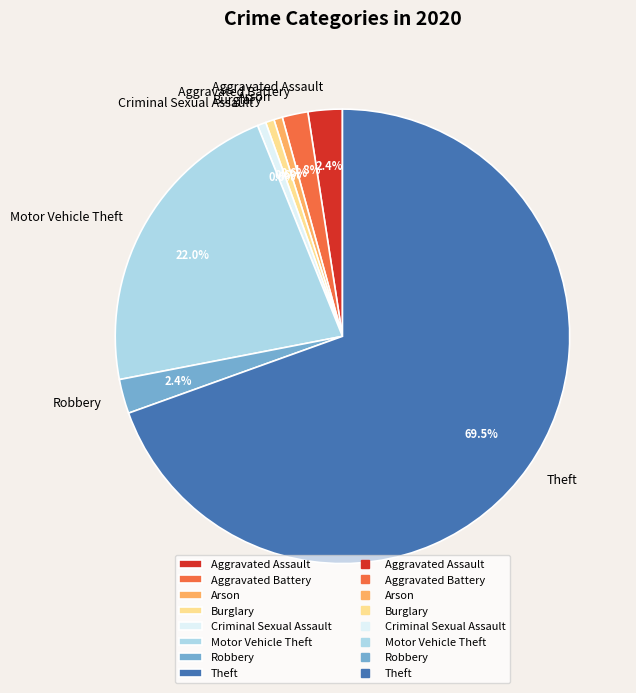

What percentage is the Aggravated Battery slice, to the nearest percent?

2%